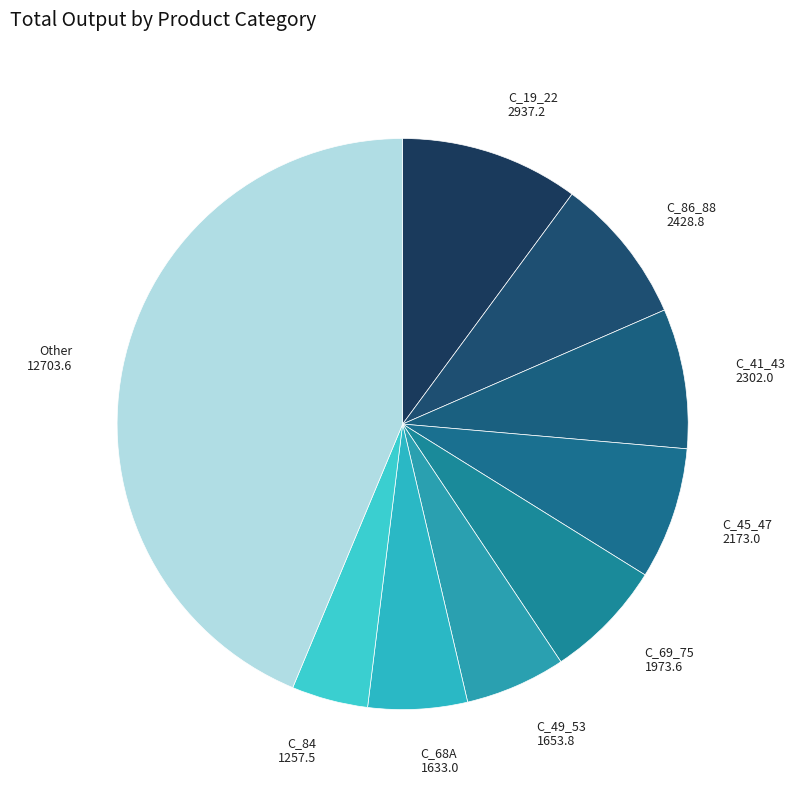

Which slice is the smallest?

C_84